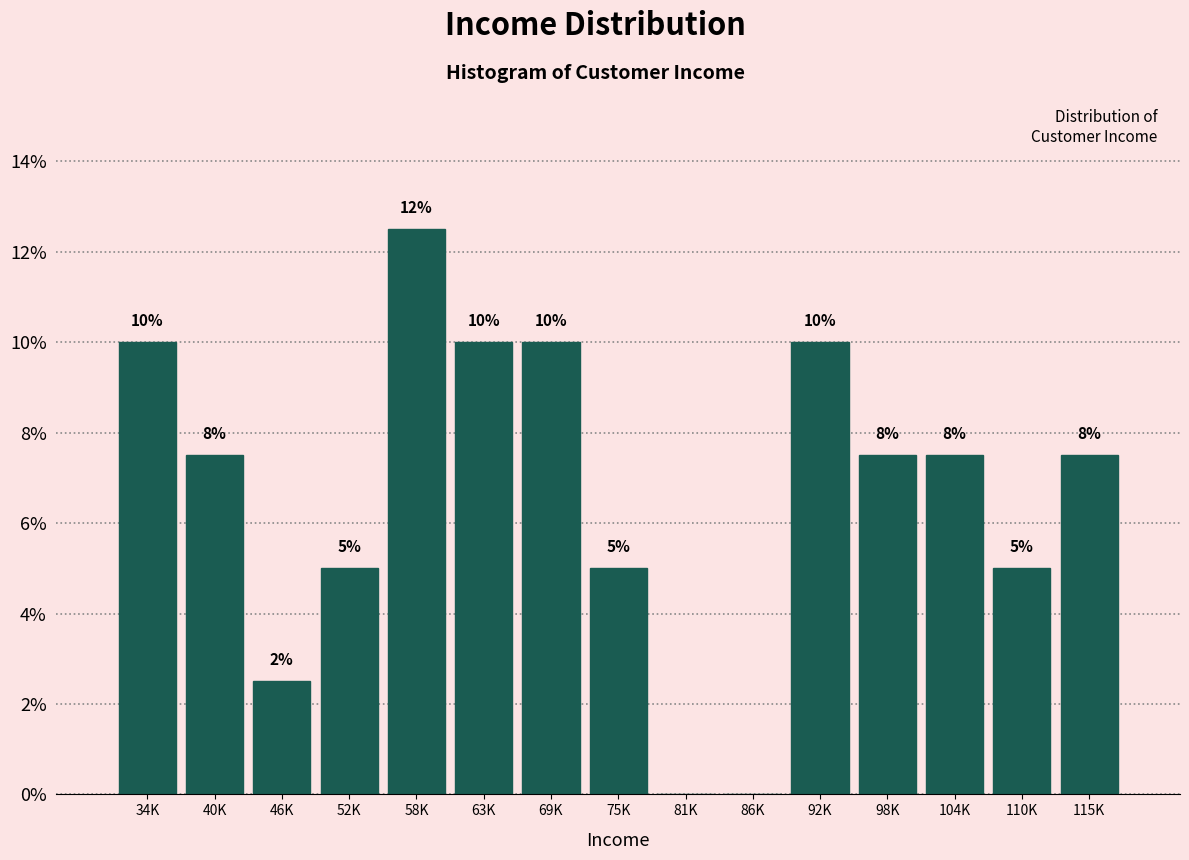

The chart shows a value of 5.0 at 75K. True or false?

True